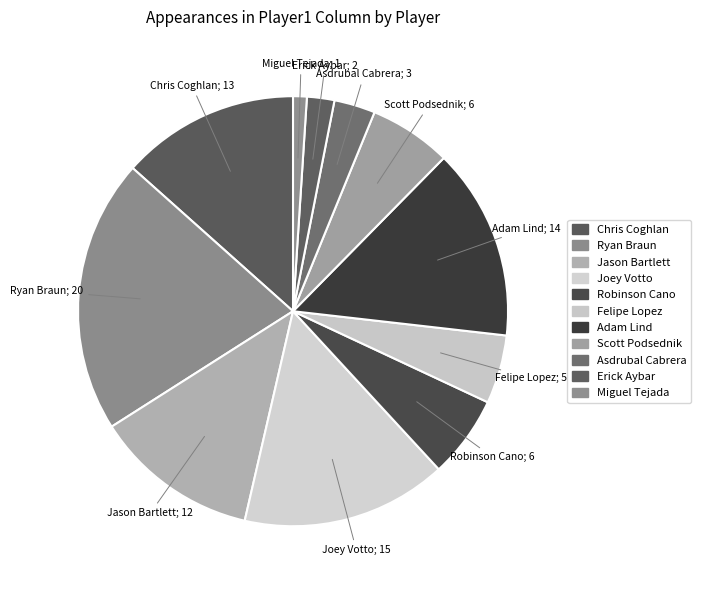

To the nearest percent, what portion does Robinson Cano represent?

6%